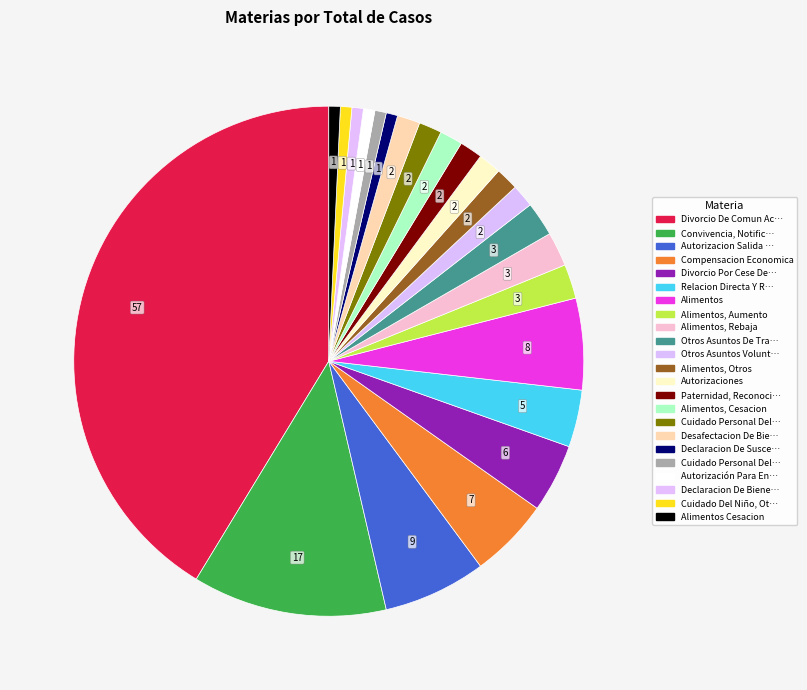

How many slices are in this pie chart?

23